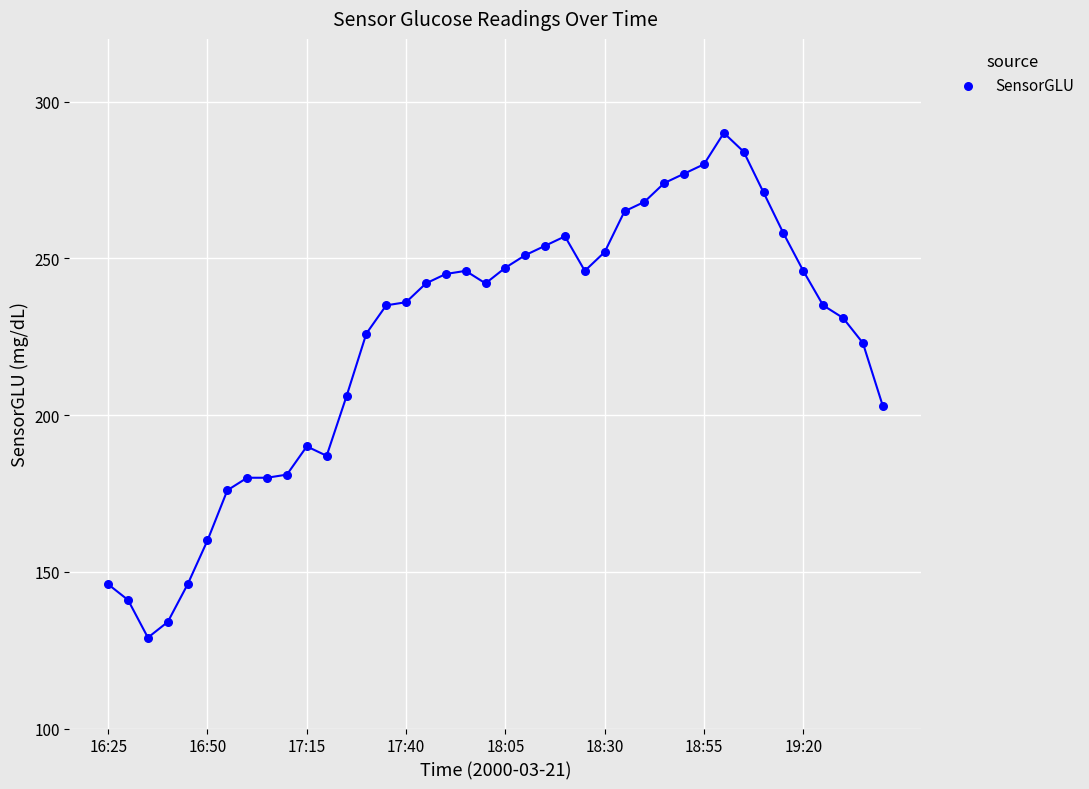

What Y value in the scatter plot is closest to 209?

206